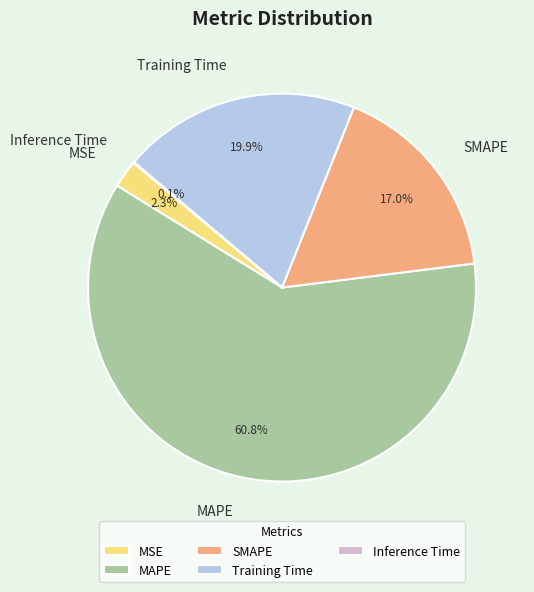

Which category has the biggest portion of the pie?

MAPE